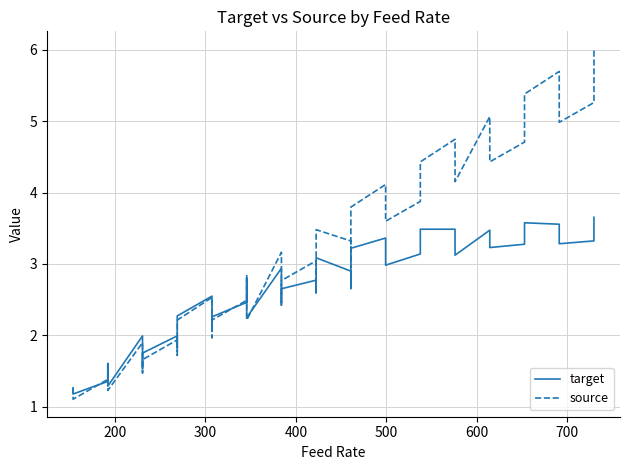

The source series shows 0.5 at 12. True or false?

False